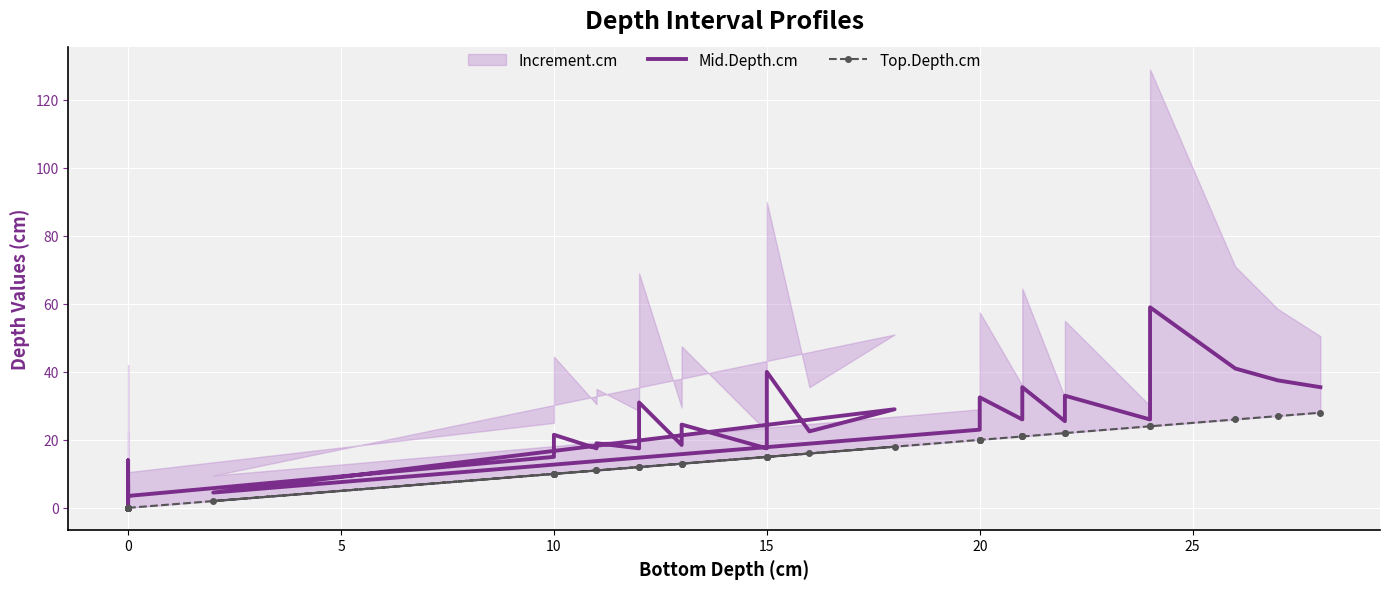

True or false: Mid.Depth.cm and Top.Depth.cm cross at least once.

False